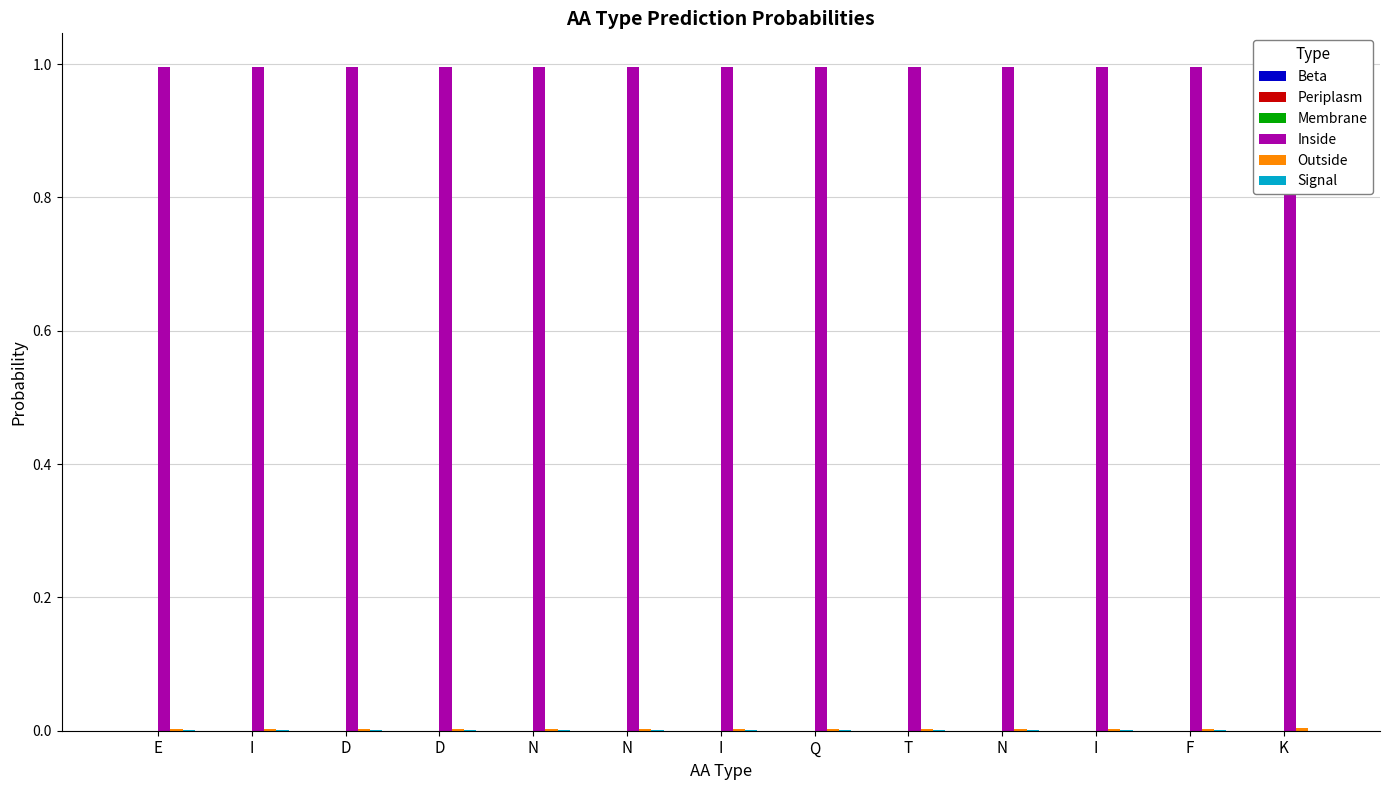

How many groups of bars are there?

13